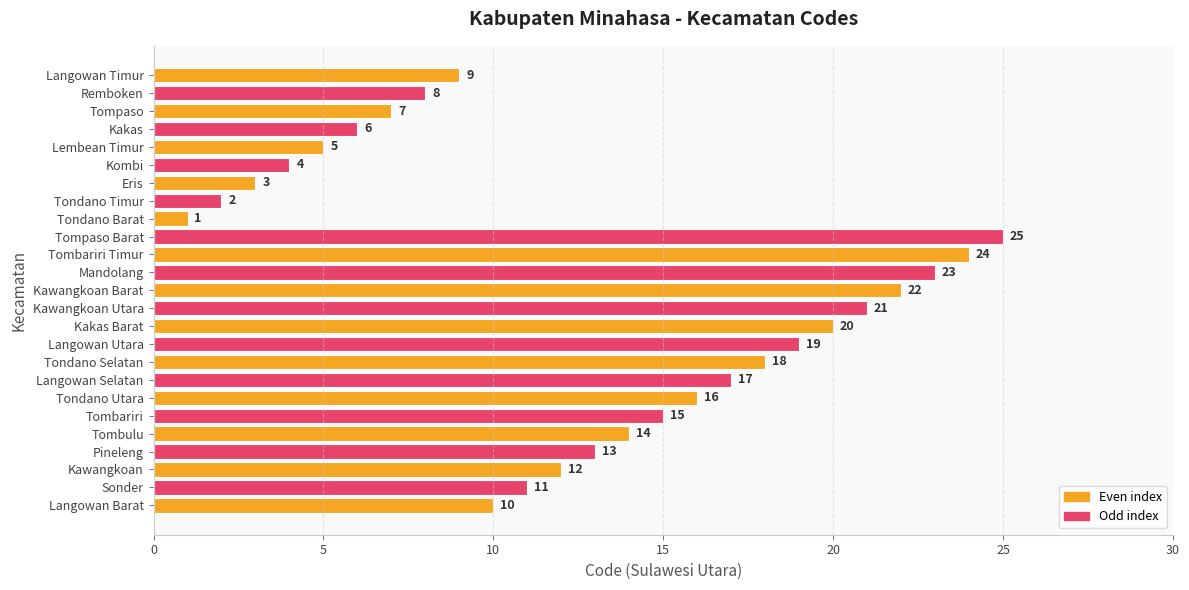

What is the average value?

13